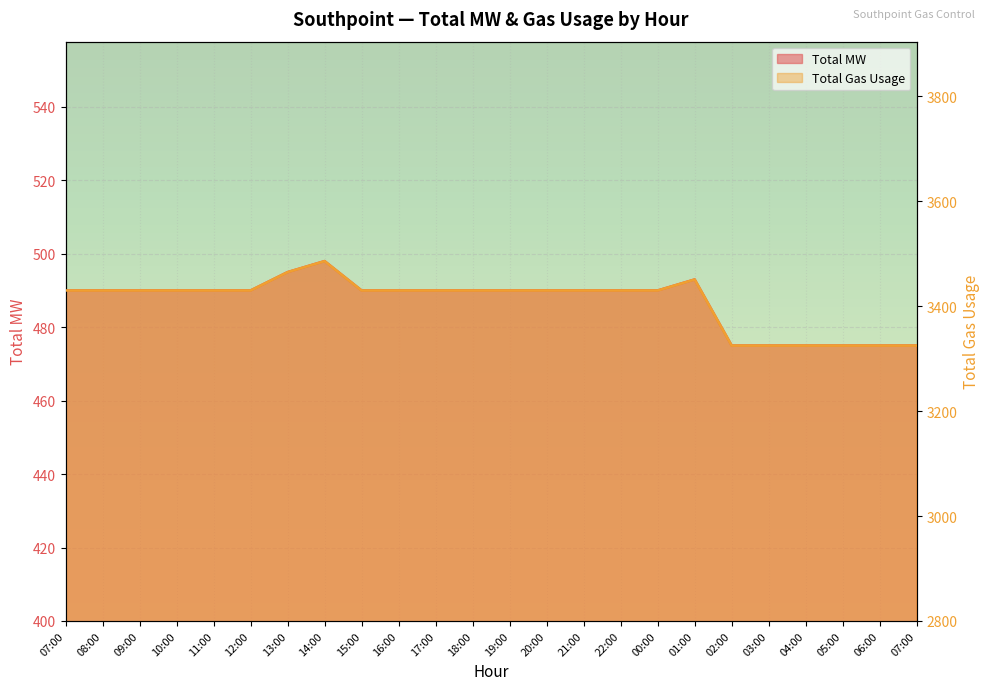

At which category does the chart reach its minimum across all series?

02:00